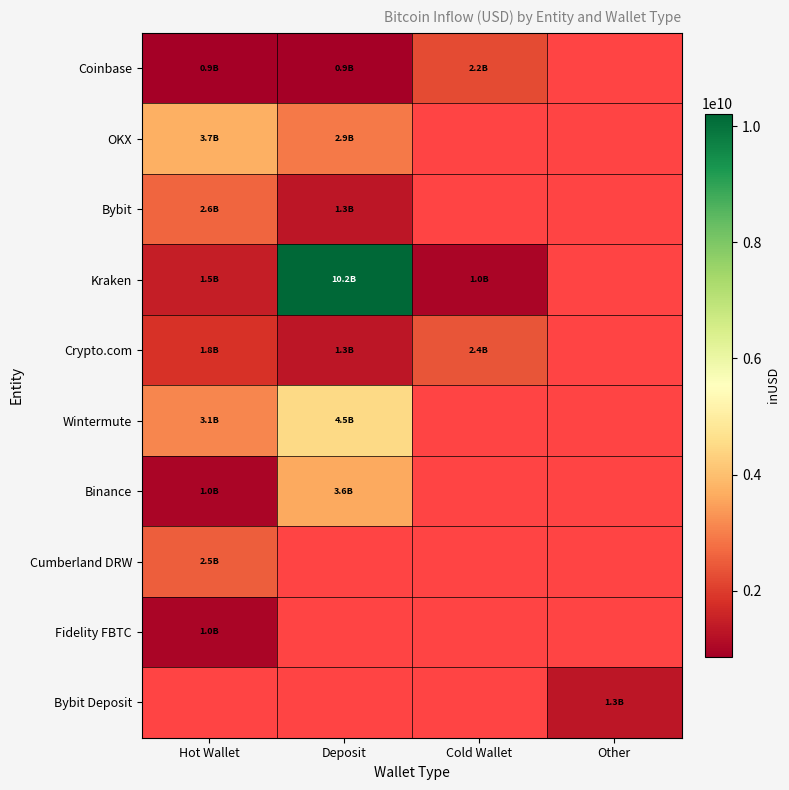

True or false: Bybit Deposit has a value of 1320414054.0 at Other.

True